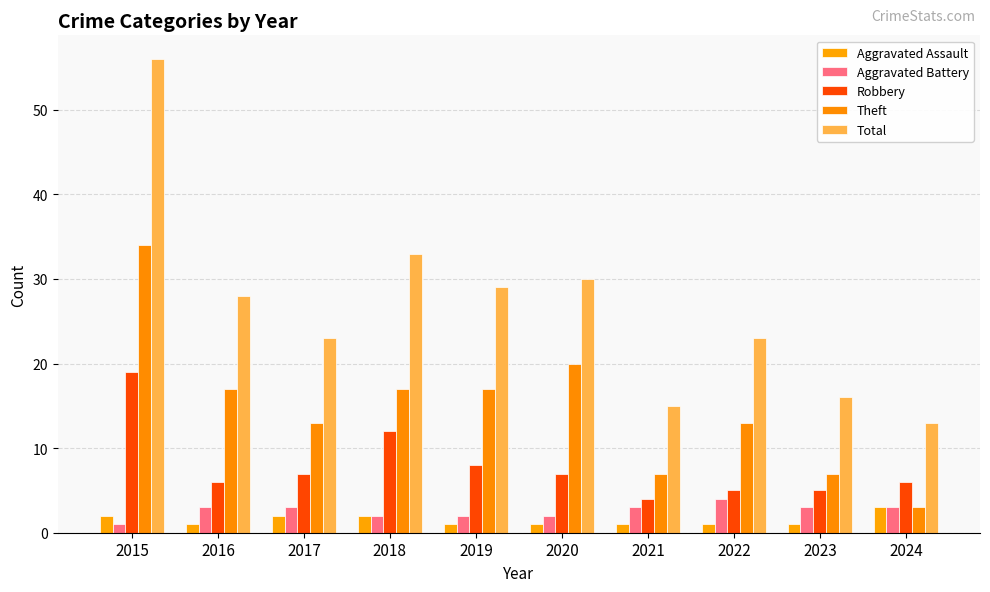

How many data points in Total are less than 28?

5